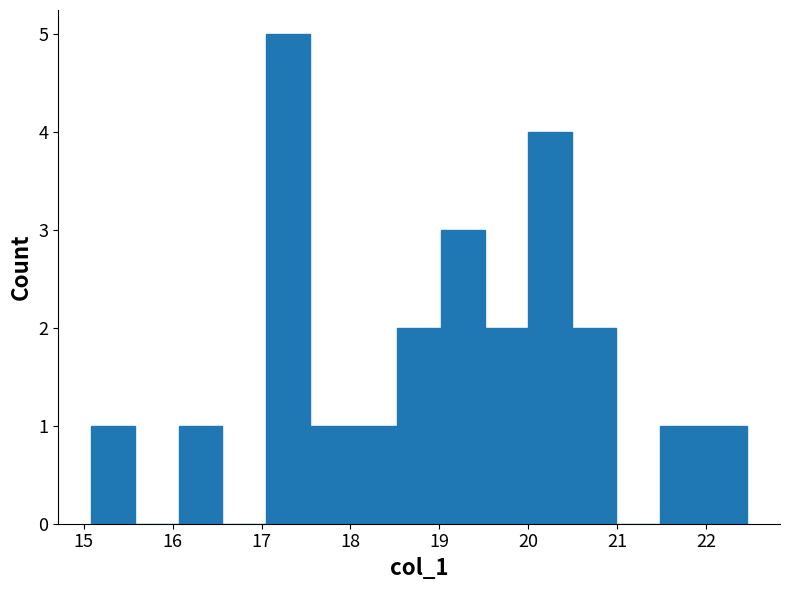

Reading left to right, transcribe this chart: for each bar, give the range it covers on the x-axis and its height. Neither the bar edges nor the heights are printed on the chart, so give them approximately, as read against the axes.

15.1 to 15.6: 1
15.6 to 16.1: 0
16.1 to 16.6: 1
16.6 to 17.1: 0
17.1 to 17.5: 5
17.5 to 18.0: 1
18.0 to 18.5: 1
18.5 to 19.0: 2
19.0 to 19.5: 3
19.5 to 20.0: 2
20.0 to 20.5: 4
20.5 to 21.0: 2
21.0 to 21.5: 0
21.5 to 22.0: 1
22.0 to 22.5: 1